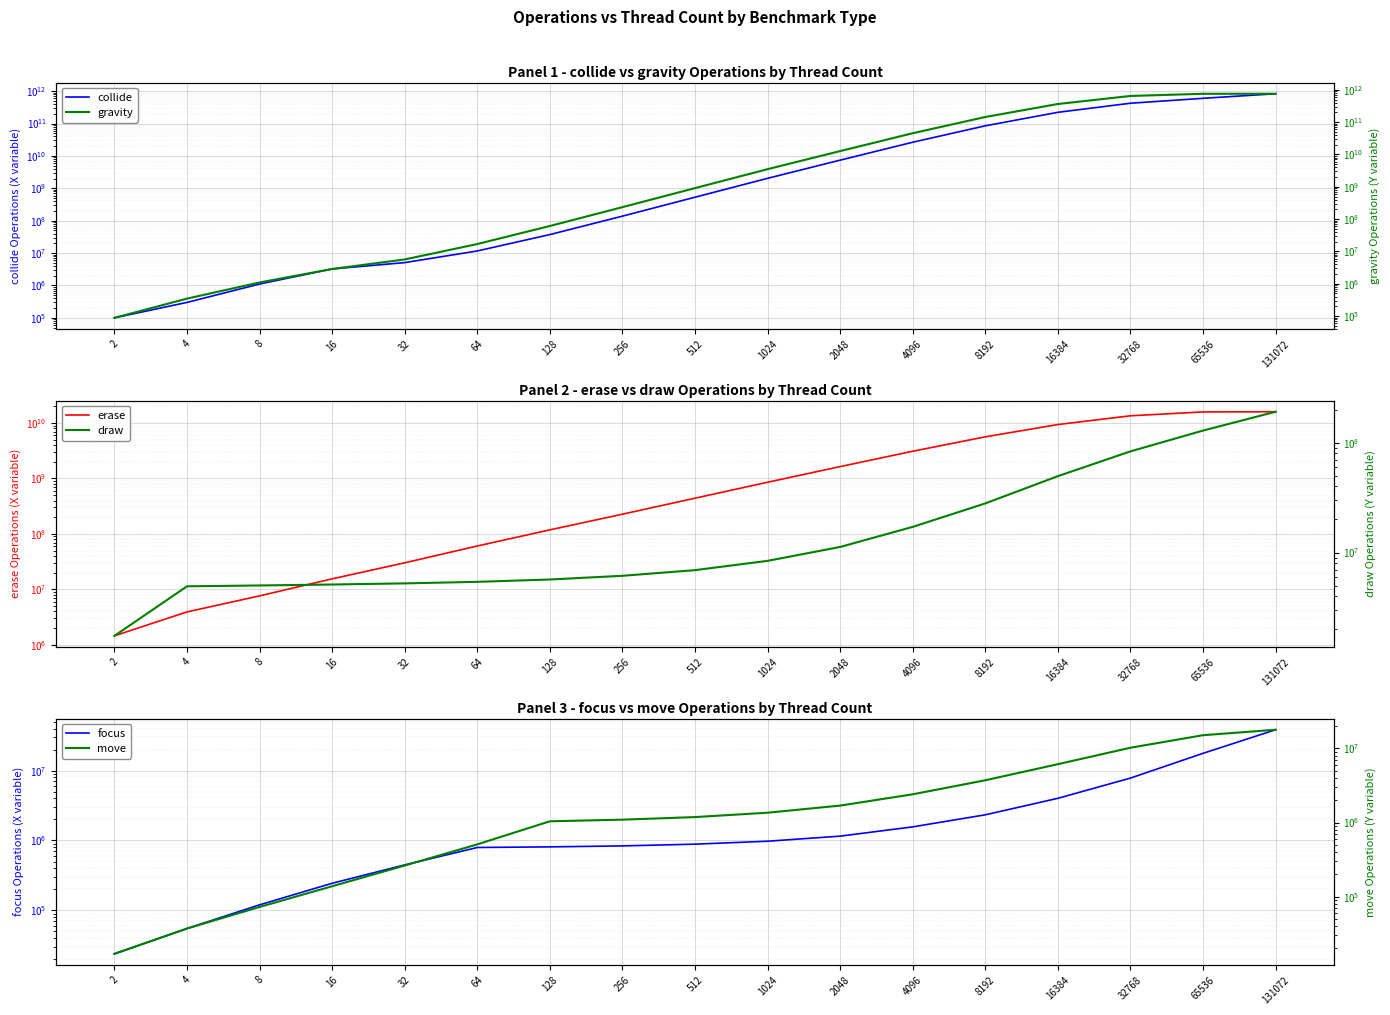

What are all the series names shown in the legend?

collide, erase, focus, gravity, draw, move